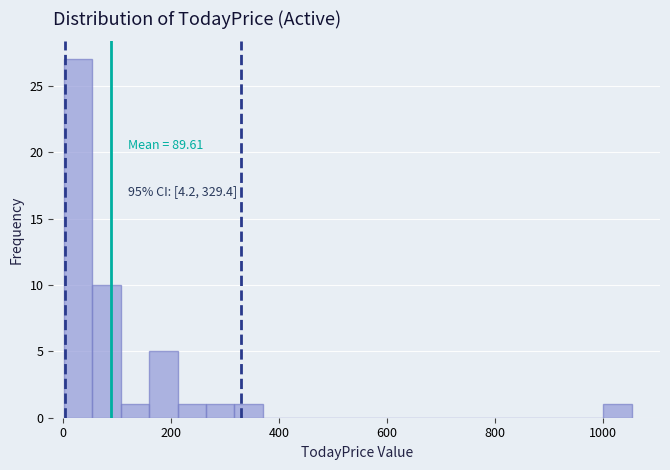

Around what value on the x-axis is the tallest bar? Give the approximate position of its centre, as read against the axis.

20